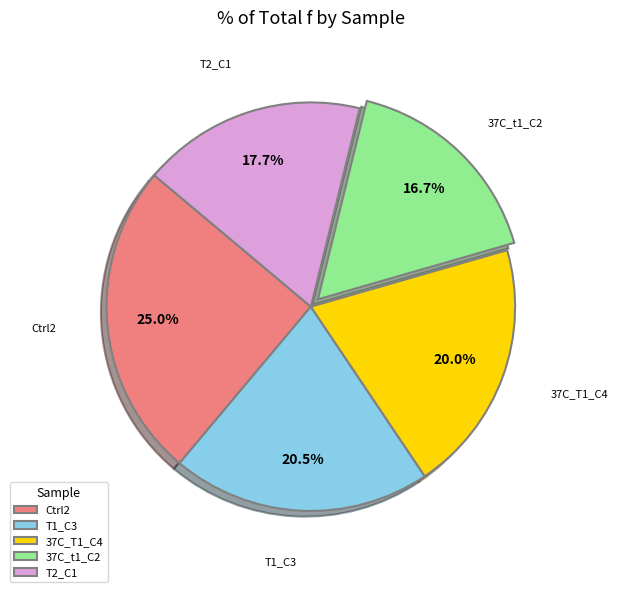

Which has a higher value, 37C_t1_C2 or T1_C3?

T1_C3